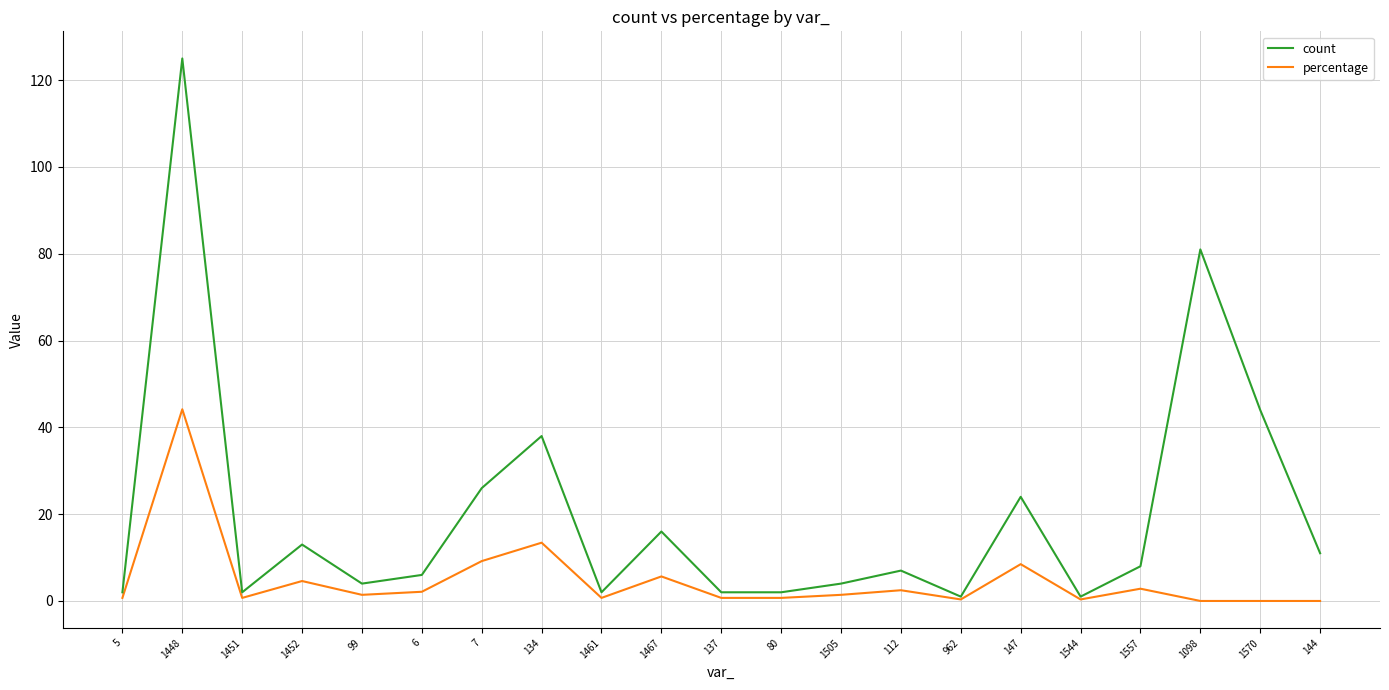

The count series shows 125.0 at 1448. True or false?

True